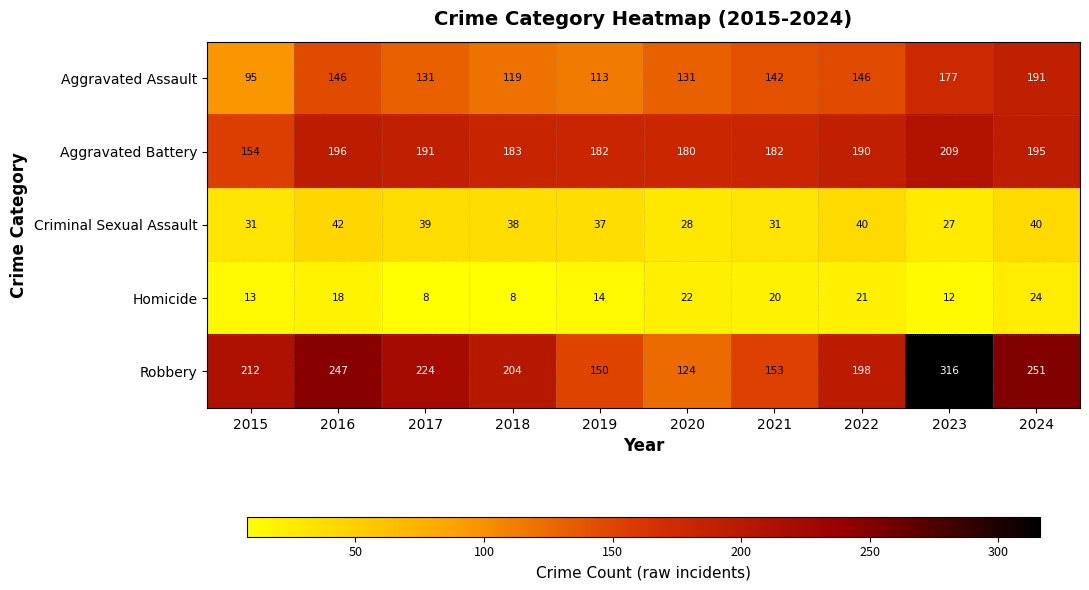

What is the sum of all Aggravated Battery values?

1862